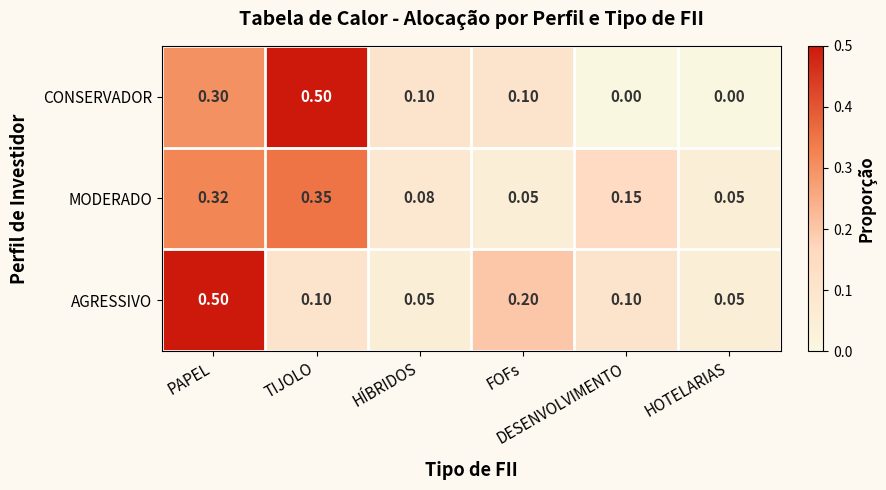

Which series has the widest spread of values?

CONSERVADOR